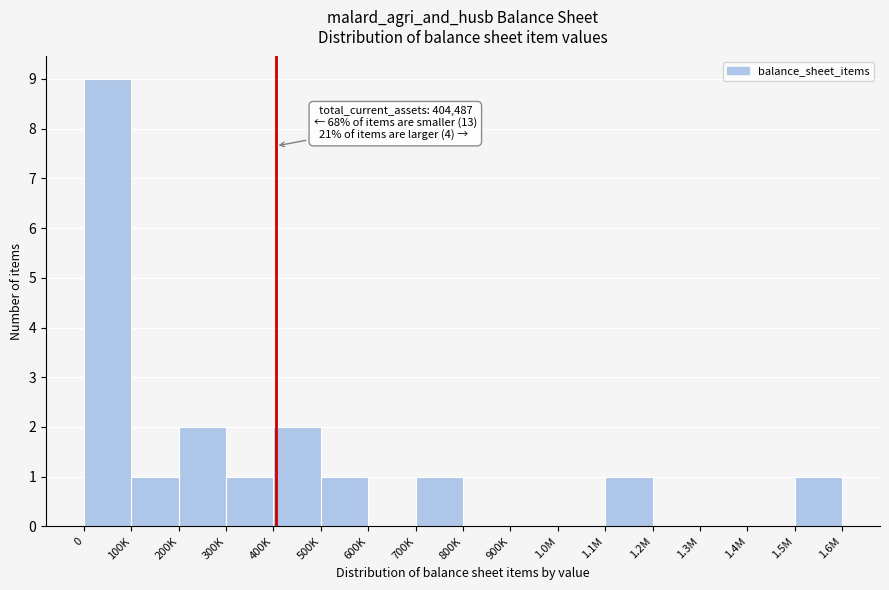

Reading left to right, list all the values displayed in this chart.

0=9	100K=1	200K=2	300K=1	400K=2	500K=1	600K=0	700K=1	800K=0	900K=0	1.0M=0	1.1M=1	1.2M=0	1.3M=0	1.4M=0	1.5M=1